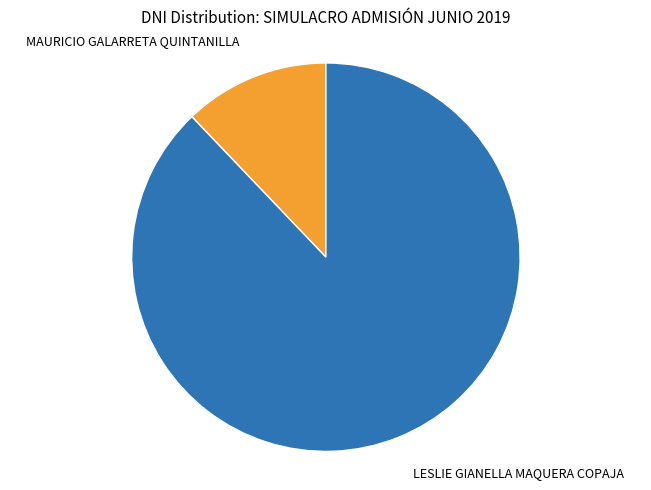

Is it true that LESLIE GIANELLA MAQUERA COPAJA is 88% of the pie?

True